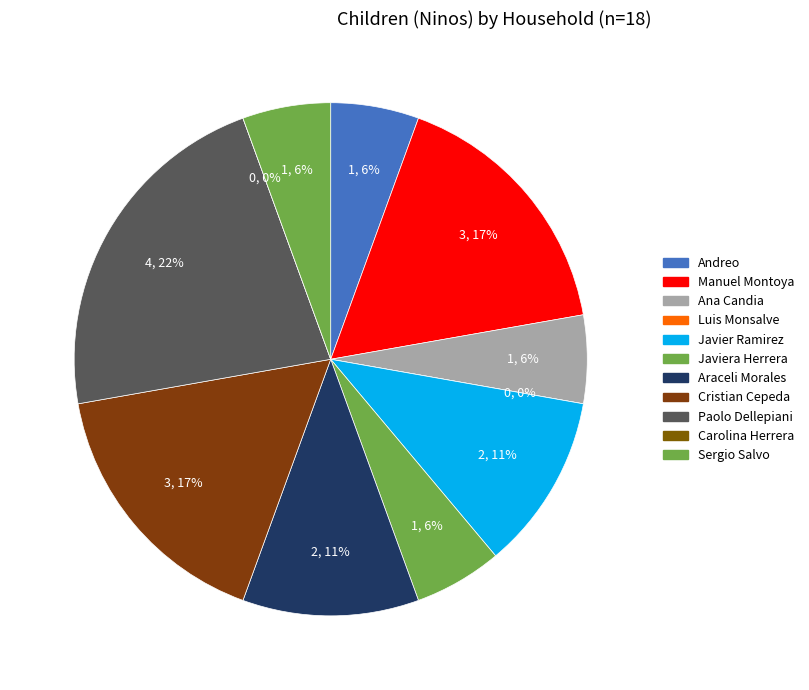

Does Javier Ramirez account for over 50% of the chart?

No